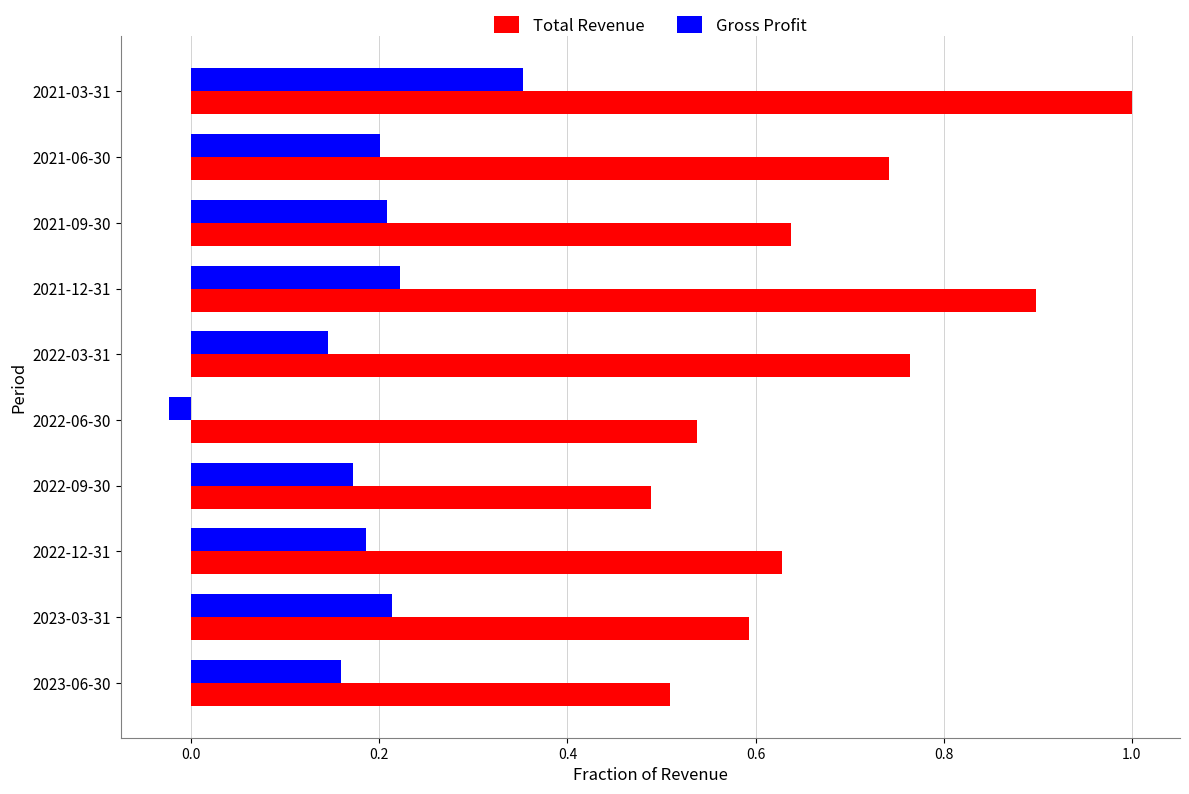

What is the sum of all Total Revenue values?

6.8